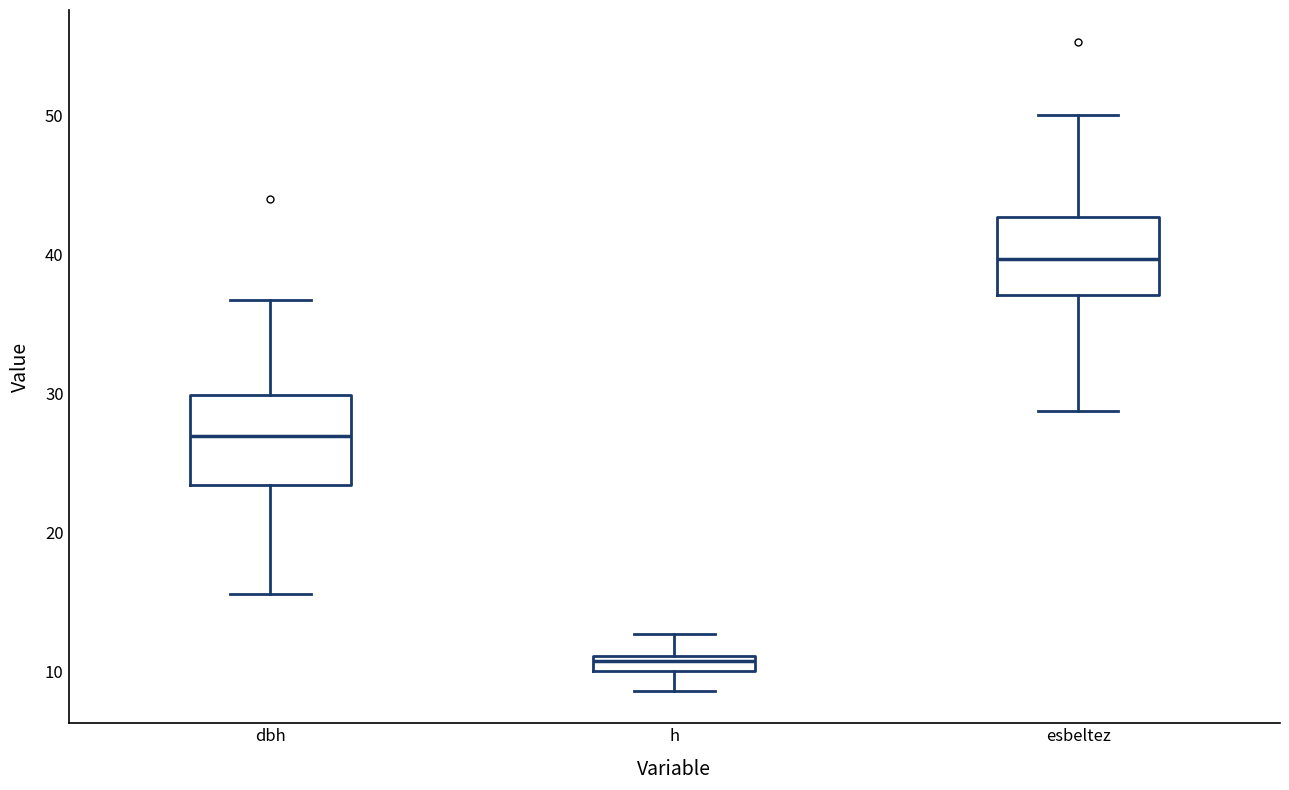

Which box has the highest median line?

esbeltez